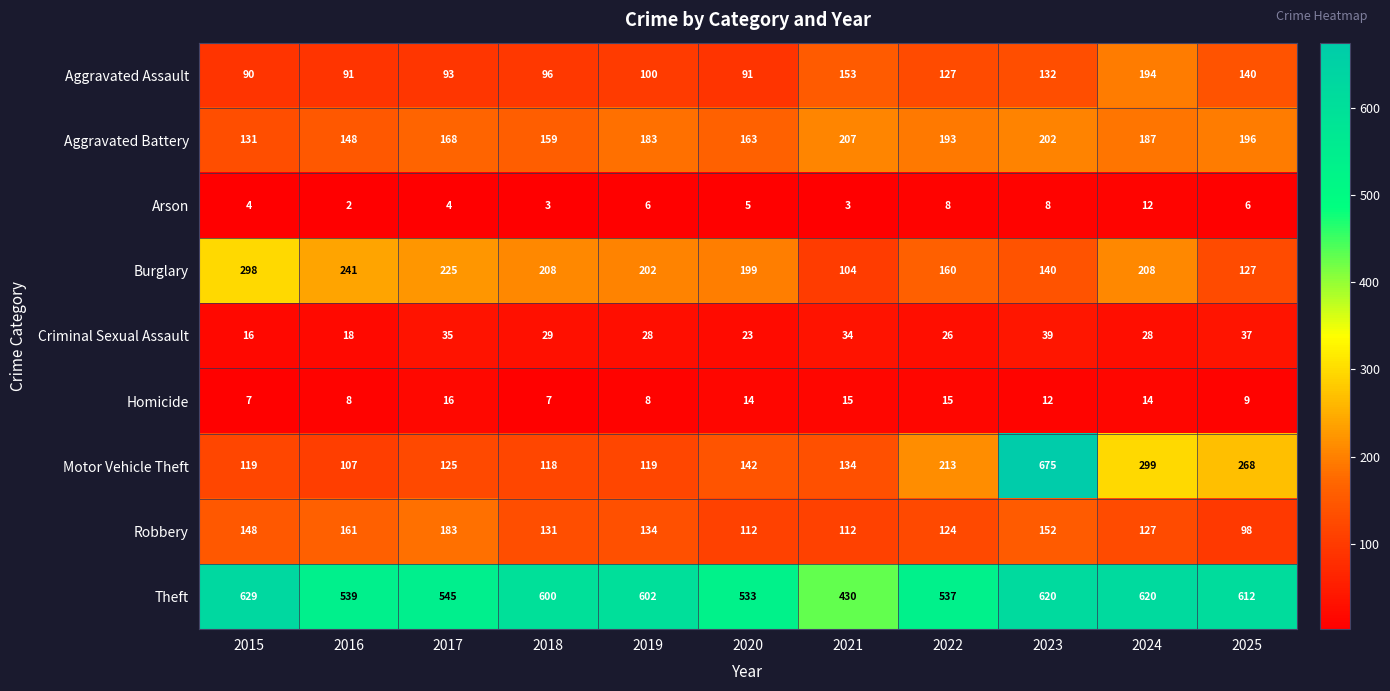

How many data points does each series have?

11